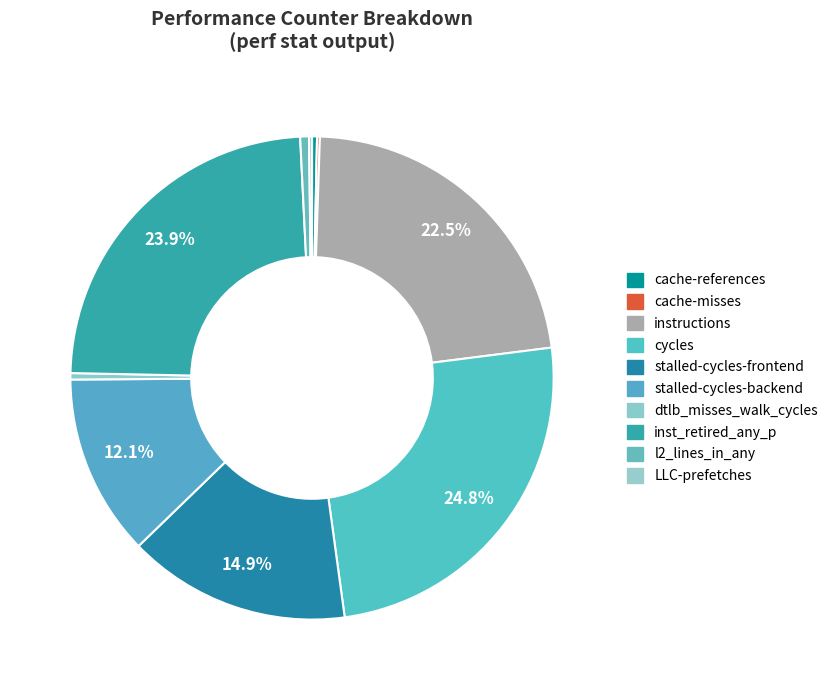

Combined, do cycles and inst_retired_any_p account for over 50%?

No